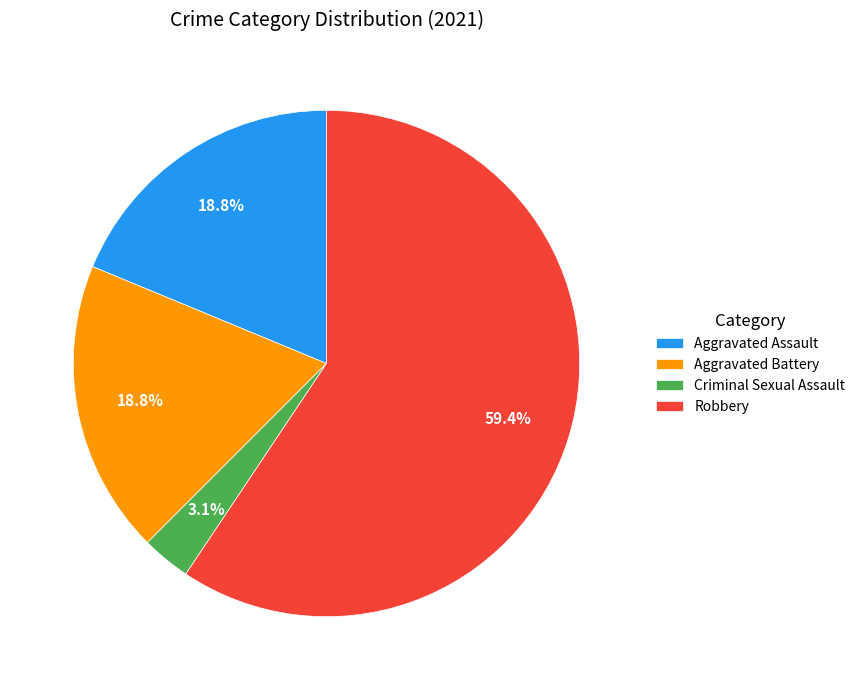

What is the smallest slice in the pie chart?

Criminal Sexual Assault